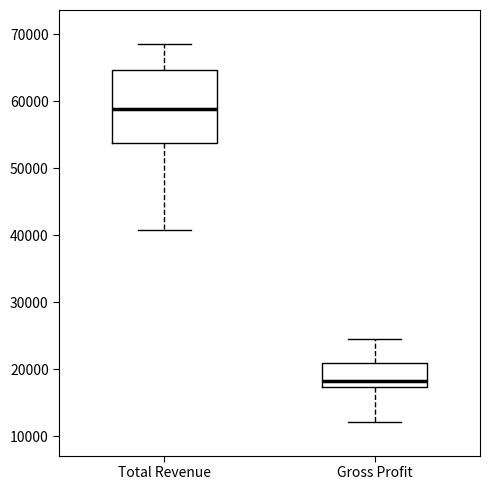

Comparing the boxes themselves (not the whiskers), which one is the tallest?

Total Revenue